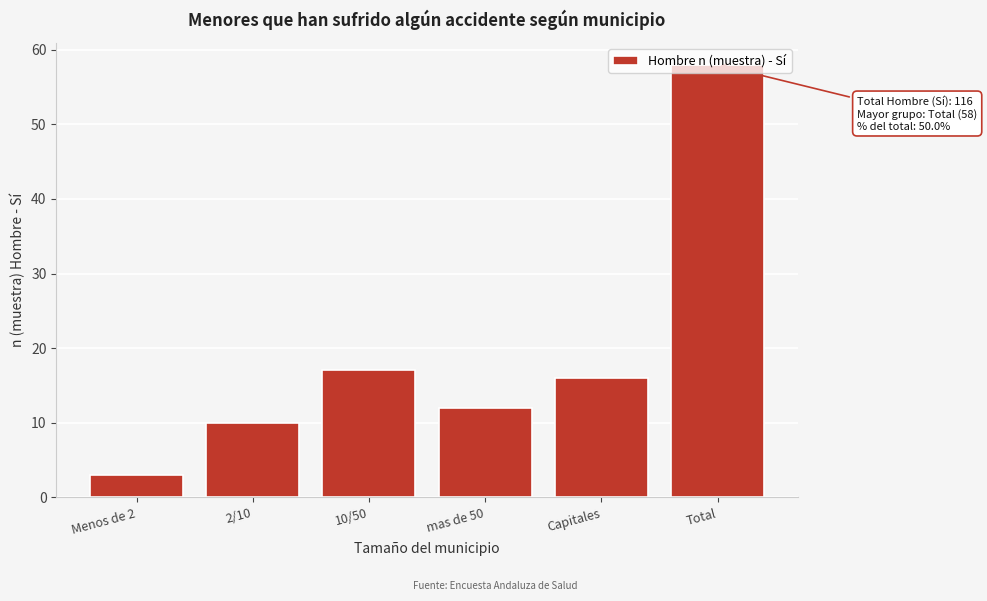

The value at Capitales is 16. True or false?

True